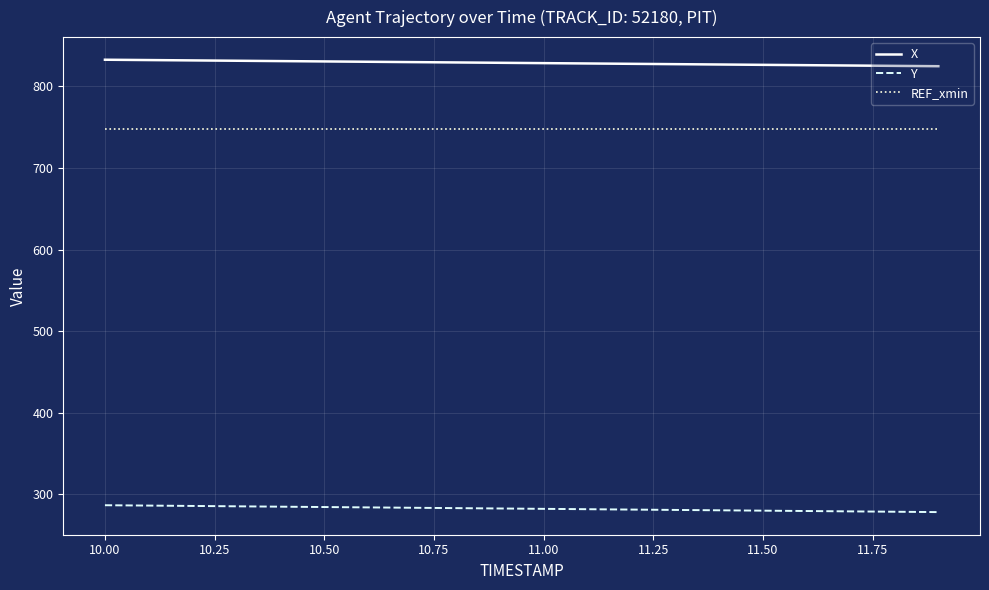

What is the greatest value displayed?

832.7